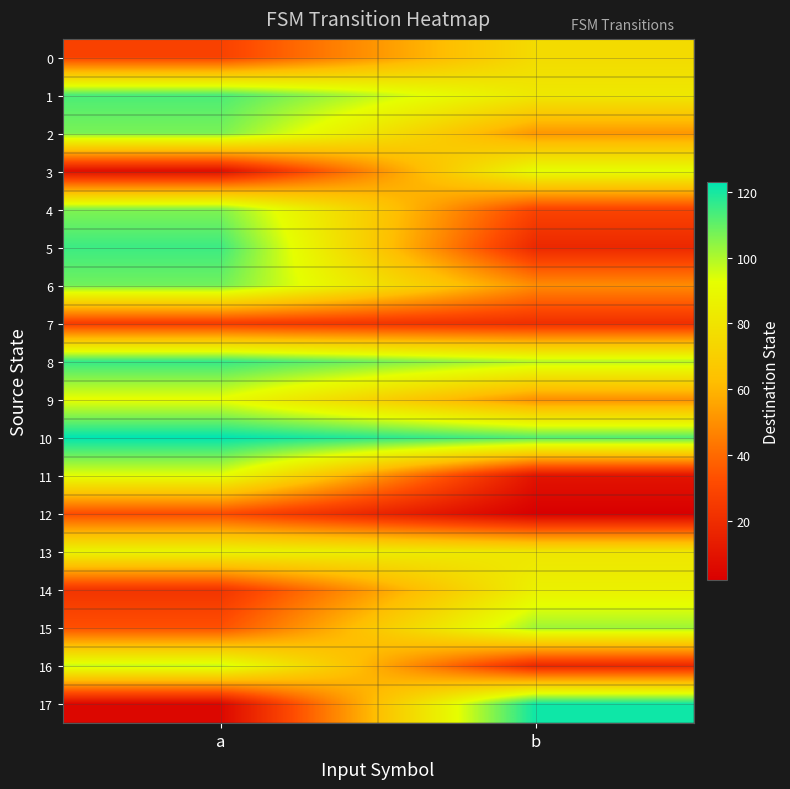

How many categories are shown in the chart?

2